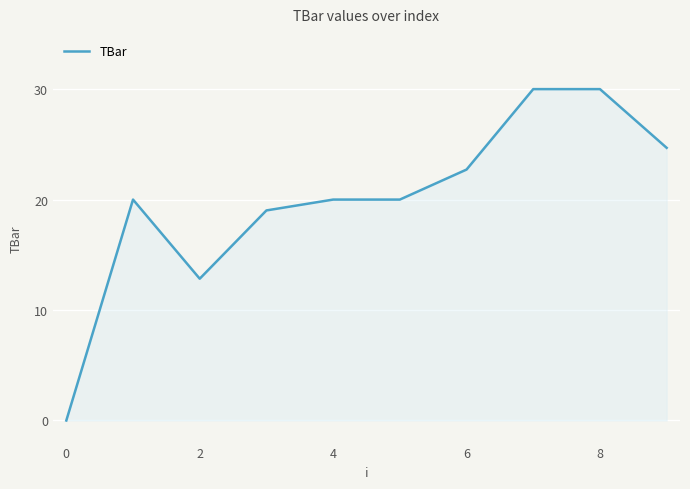

What is the greatest value displayed?

30.0